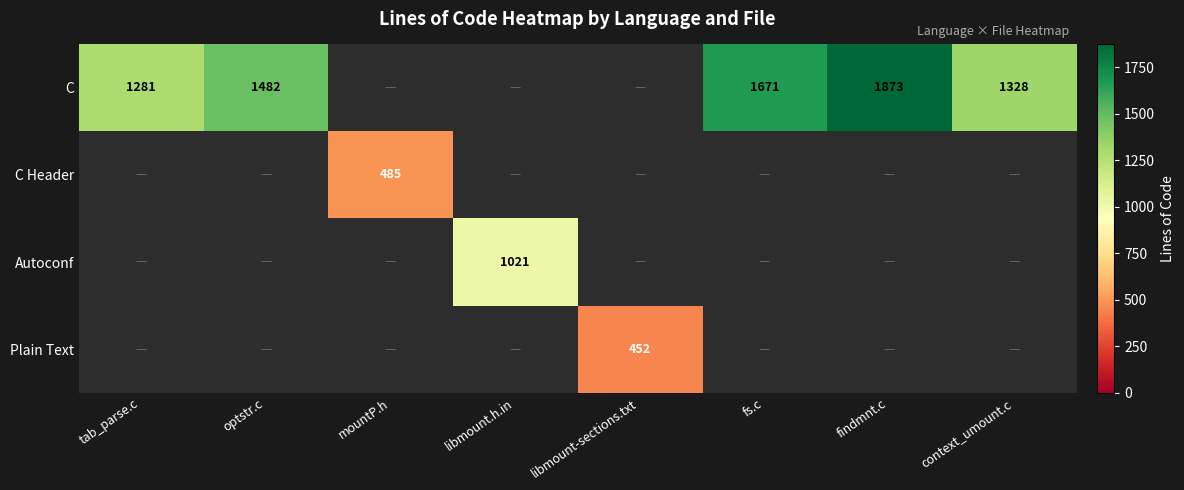

True or false: Plain Text has a value of 95 at libmount-sections.txt.

False